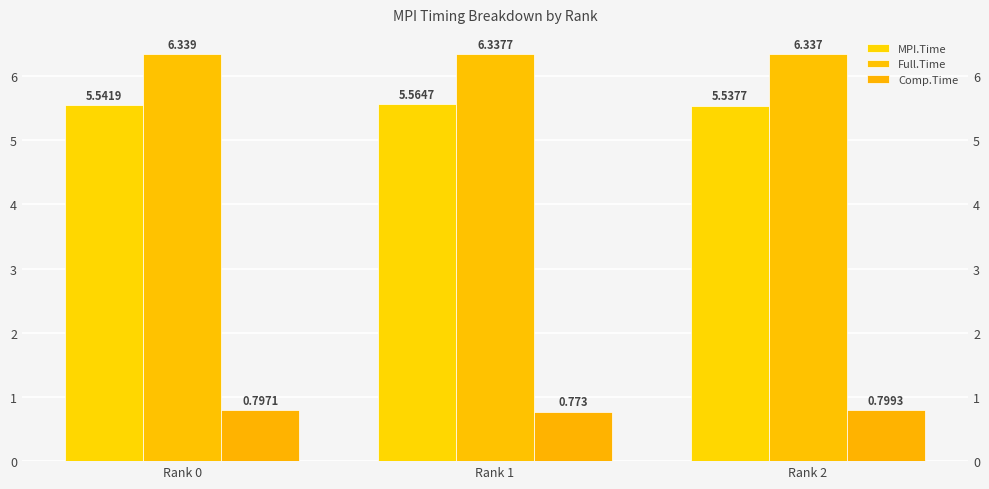

What is the average value of the Full.Time series?

6.3